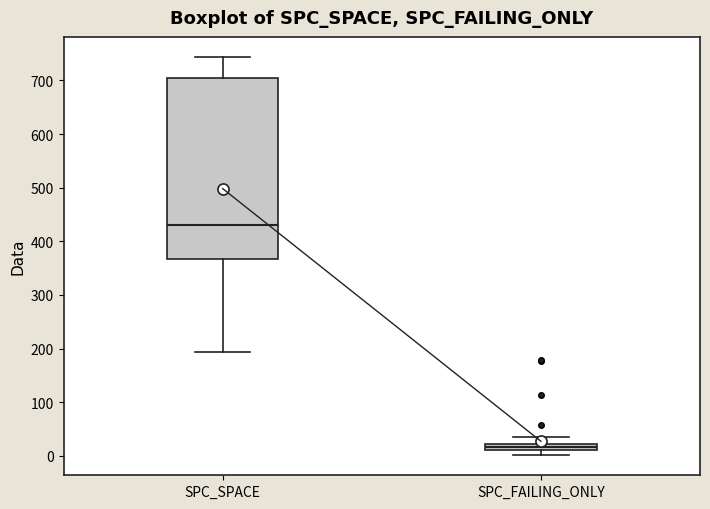

Which box has the highest median line?

SPC_SPACE